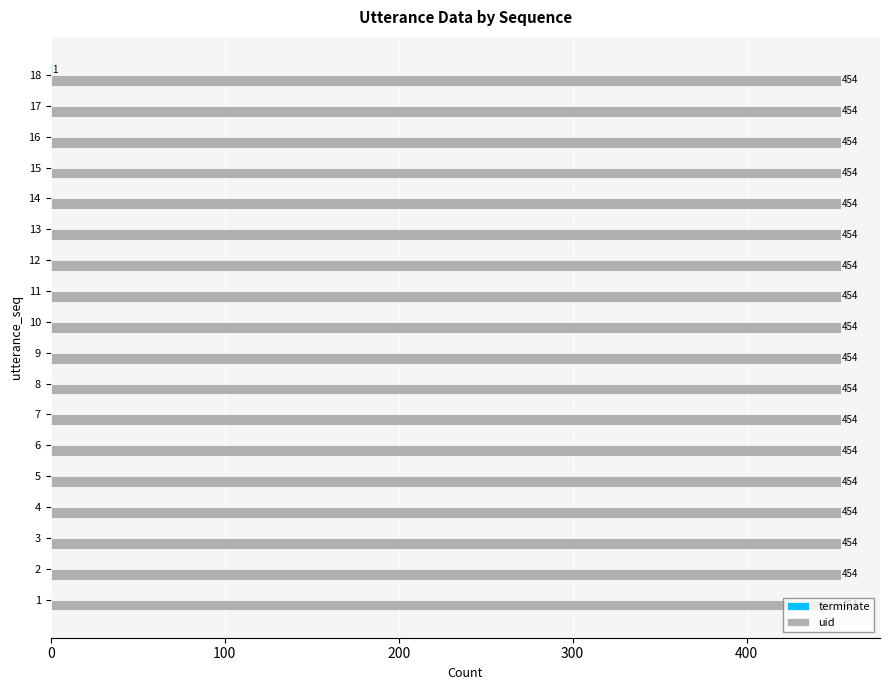

What is the sum of the uid values at 13 and 7?

908